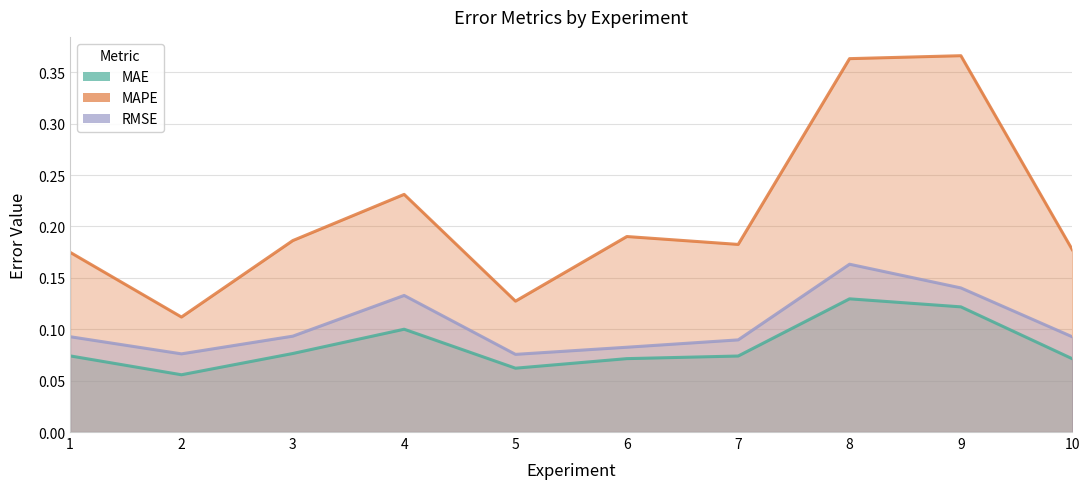

True or false: RMSE and MAE intersect in this chart.

False